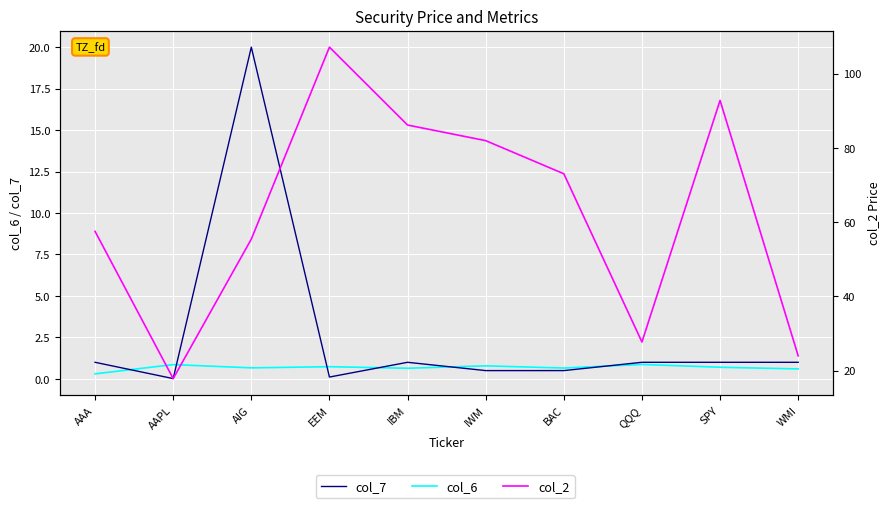

What position from the right is AAPL?

9